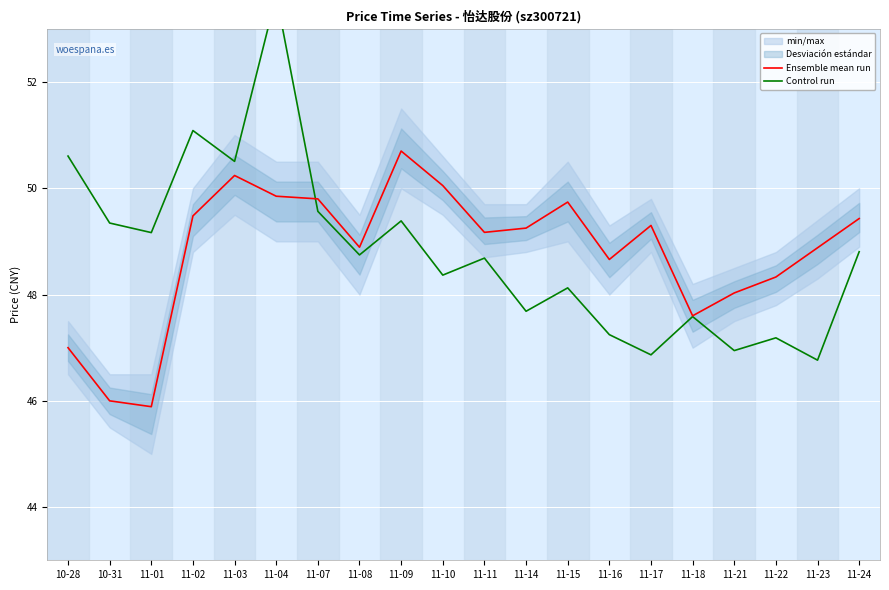

True or false: Ensemble mean run and Control run intersect in this chart.

True